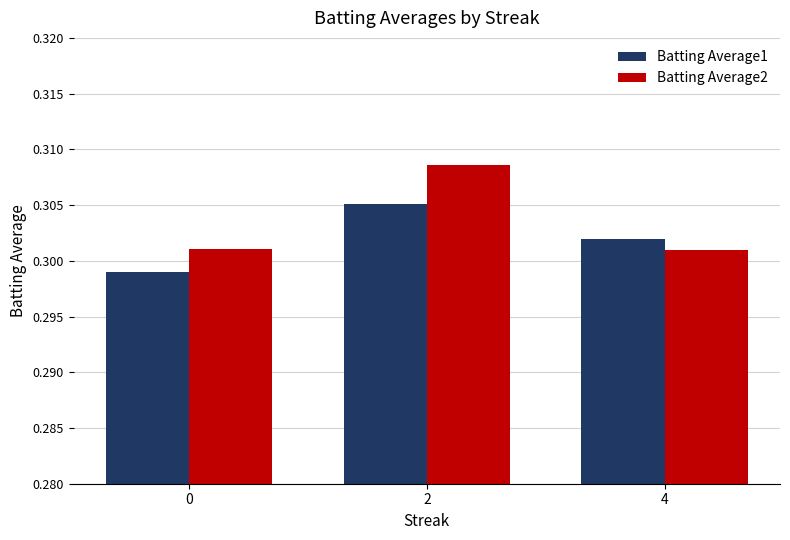

Which series changed the most between 0 and 4?

Batting Average1